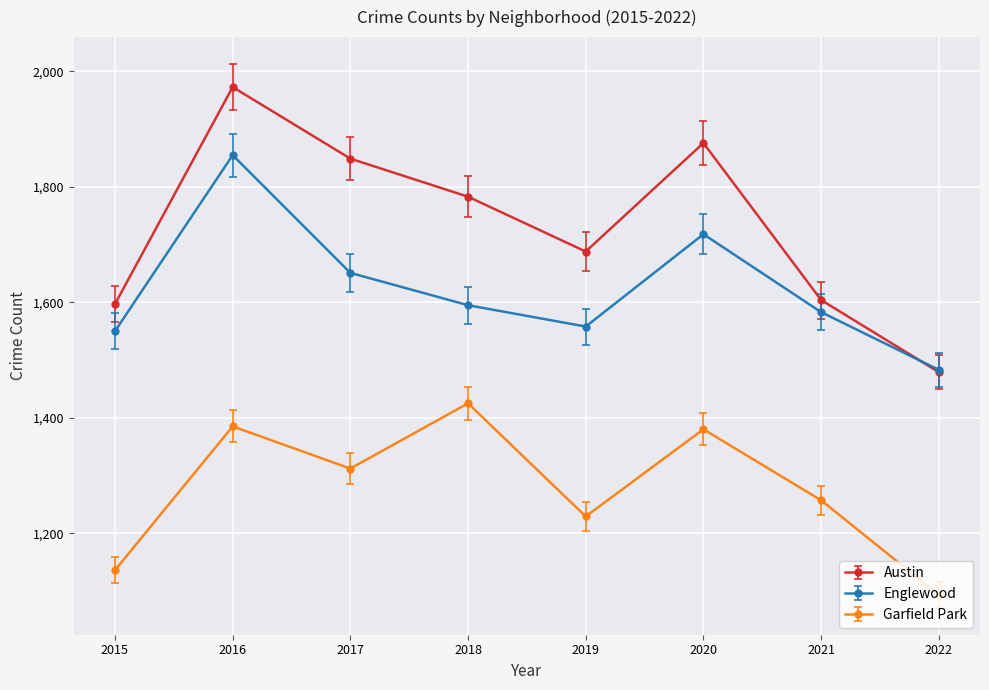

At which category does Englewood reach its first local valley?

2019